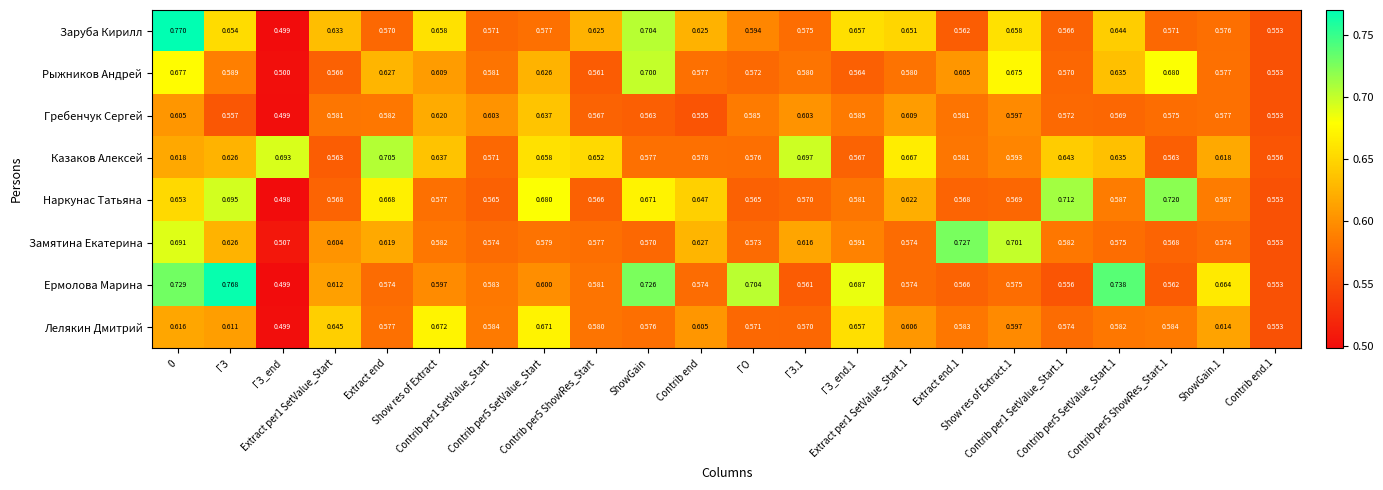

Rank the series by their maximum value, from lowest to highest.

Гребенчук Сергей, Лелякин Дмитрий, Рыжников Андрей, Казаков Алексей, Наркунас Татьяна, Замятина Екатерина, Ермолова Марина, Заруба Кирилл